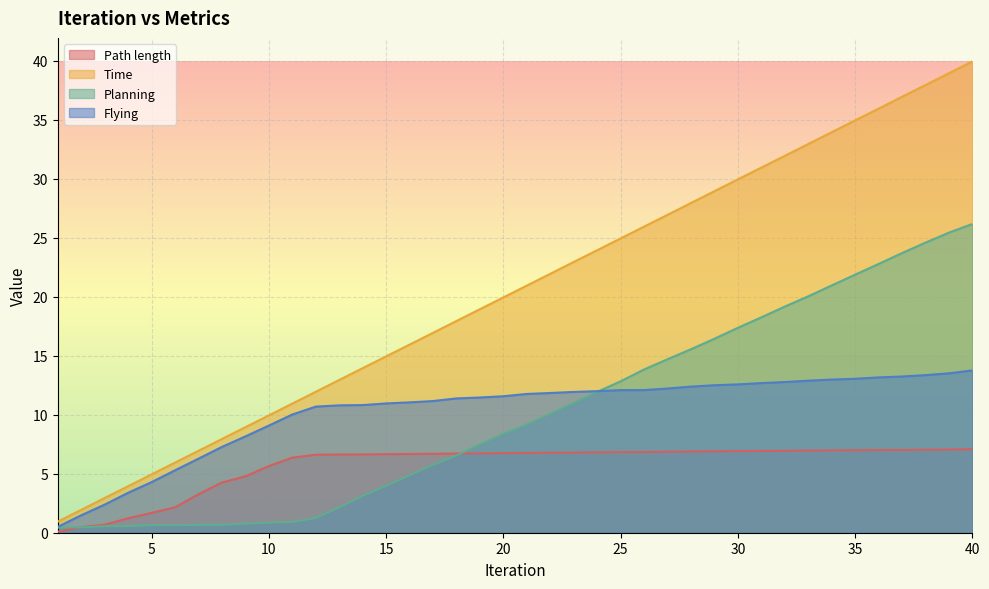

True or false: Path length has a value of 0.1 at 1.

False